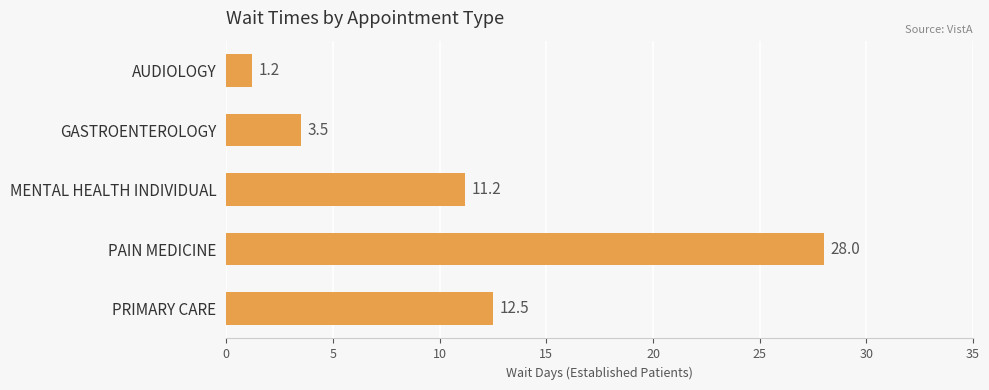

What is the difference between the maximum and minimum values?

26.8